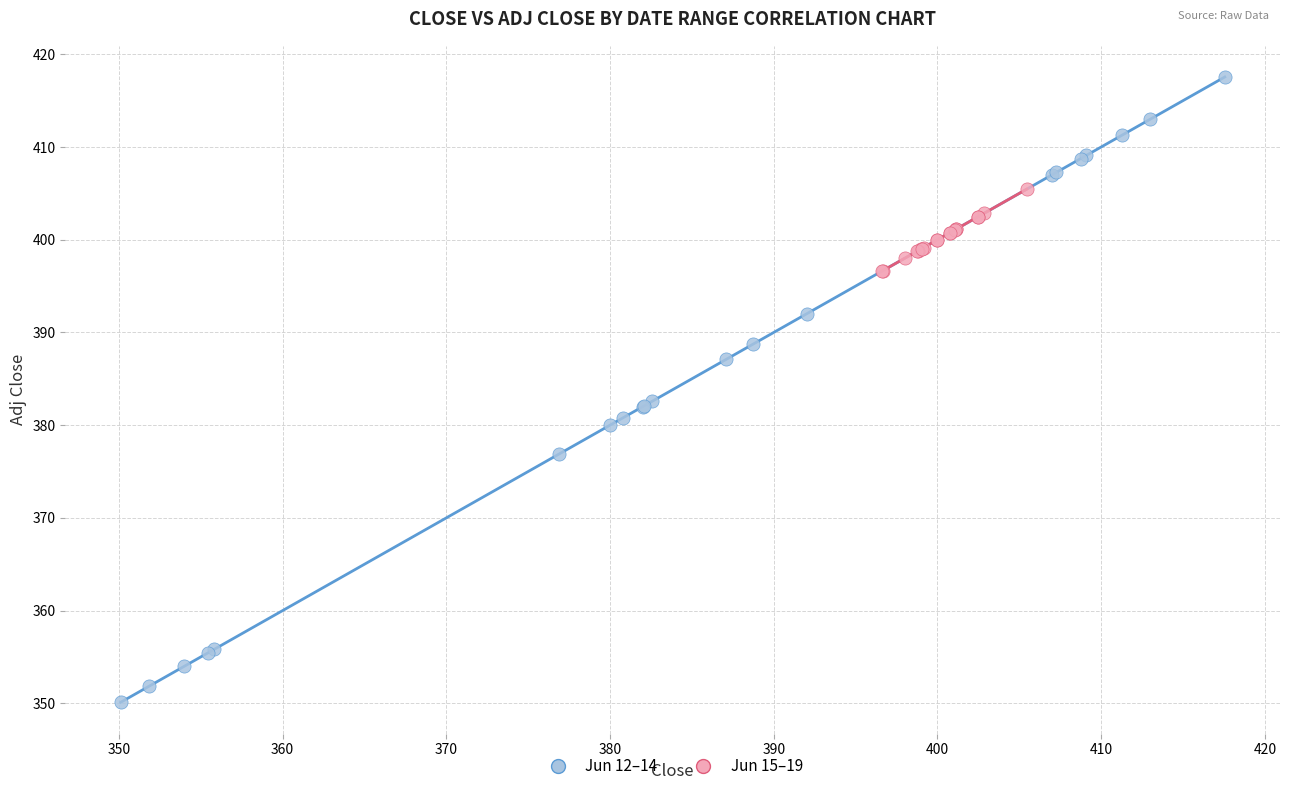

Which series has the largest Y range (max minus min)?

Jun 12–14